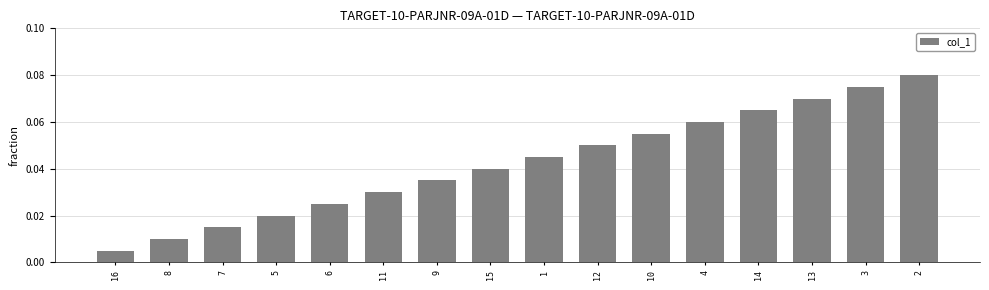

Rank the categories by value from lowest to highest.

16, 8, 7, 5, 6, 11, 9, 15, 1, 12, 10, 4, 14, 13, 3, 2